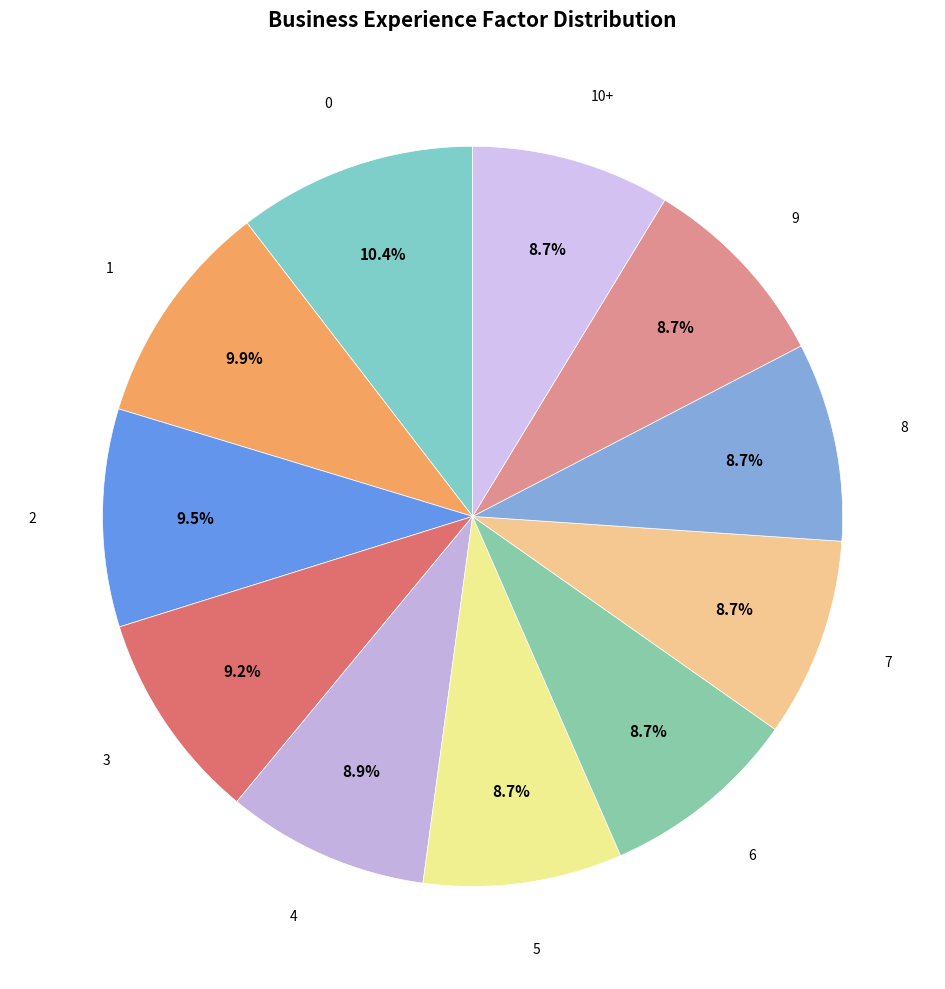

Count the number of slices in the pie.

11